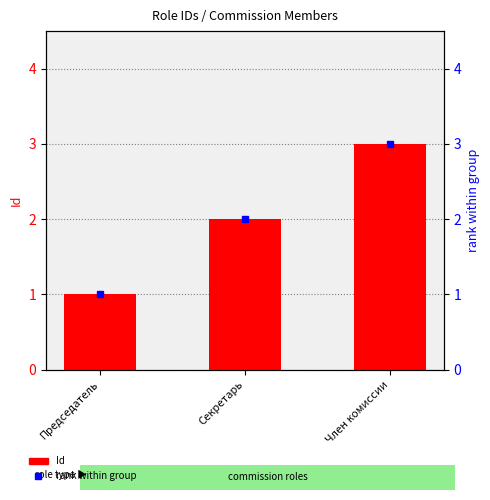

What is the label of the 1st bar from the left?

Председатель